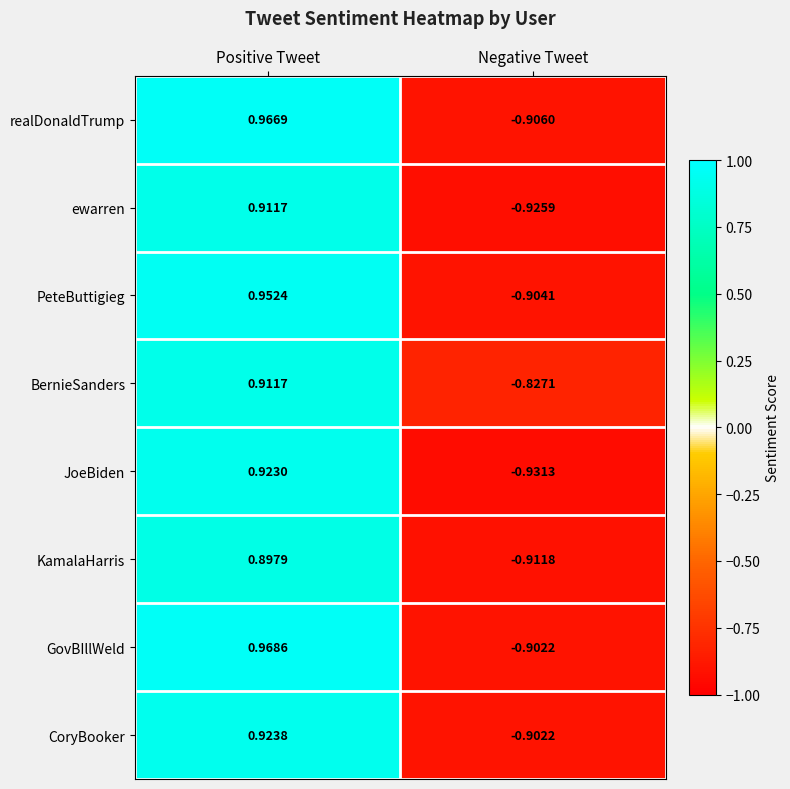

At which label does realDonaldTrump reach its peak?

Positive Tweet